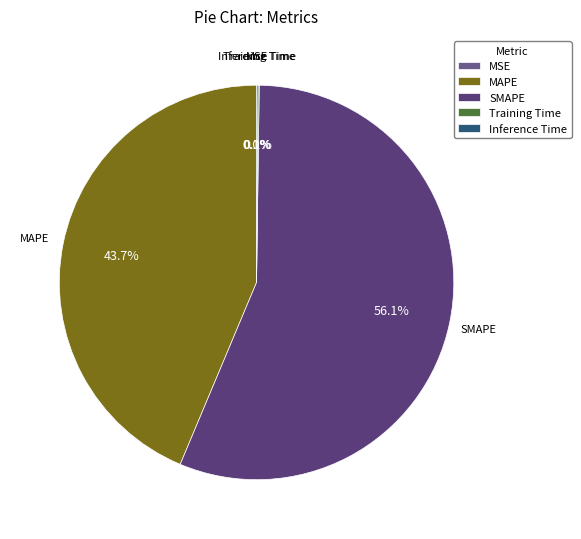

What is the largest slice in the pie chart?

SMAPE